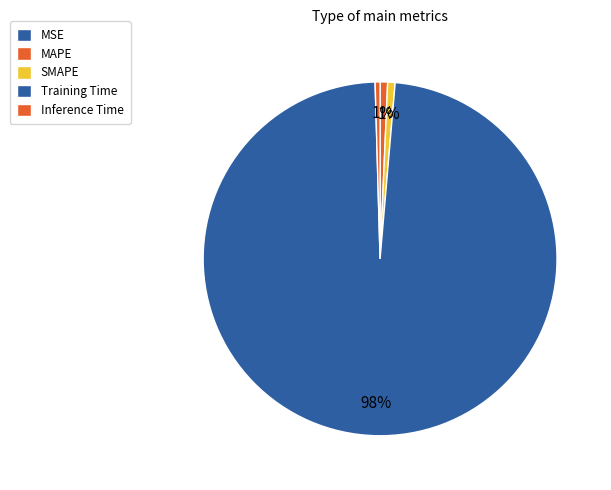

The SMAPE slice represents 1% of the pie. True or false?

True